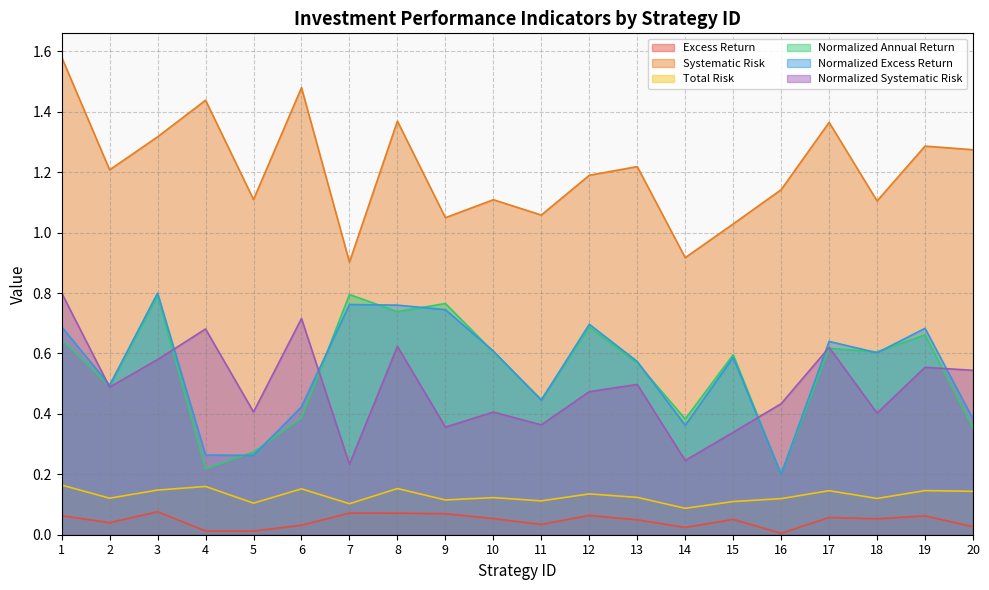

True or false: Systematic Risk and Excess Return cross at least once.

False